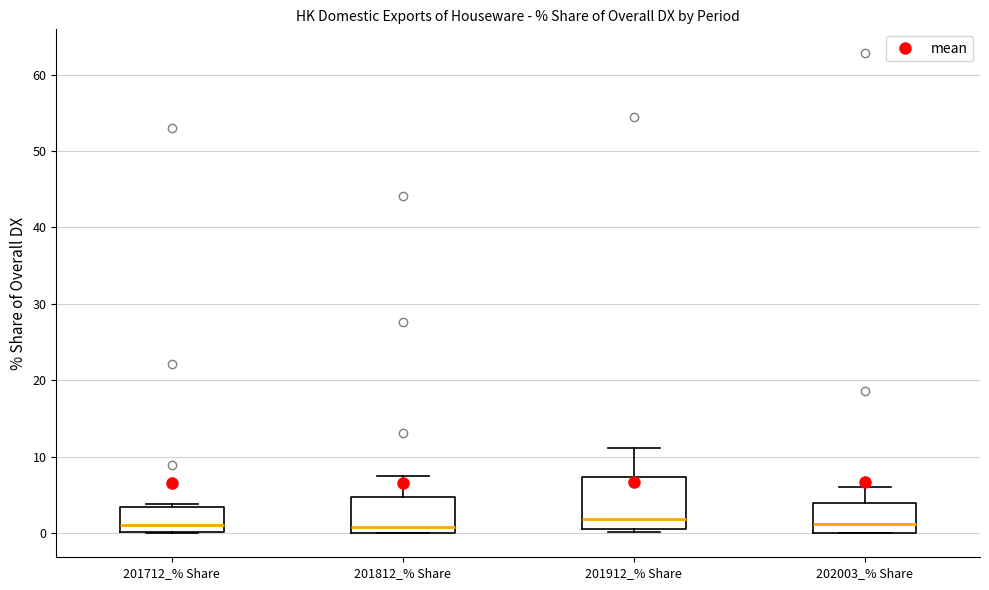

Reading left to right, read every box against the y-axis: the position of its median line, the range the box covers, and the ends of its whiskers. The values are not printed on the chart, so give them approximately, as read against the axis.

201712_% Share: median 1, box 0 to 3, whiskers 0 to 4
201812_% Share: median 1, box 0 to 5, whiskers 0 to 8
201912_% Share: median 2, box 1 to 7, whiskers 0 to 11
202003_% Share: median 1, box 0 to 4, whiskers 0 to 6